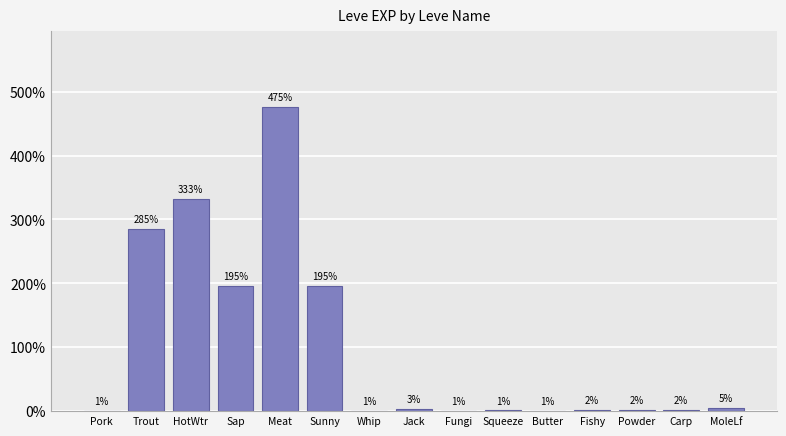

What is the label of the 1st bar from the right?

MoleLf